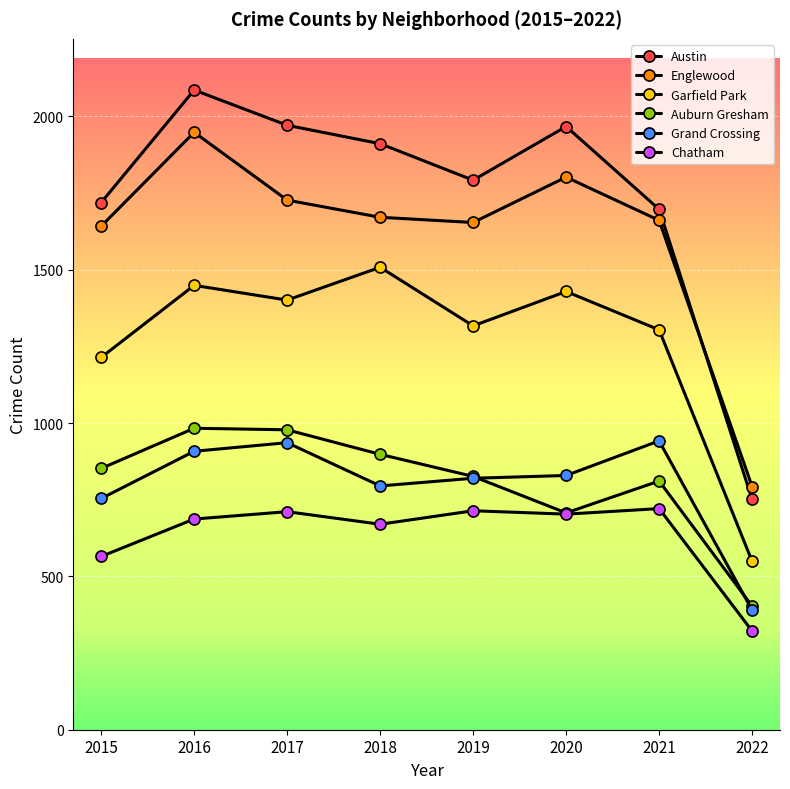

Which series has the largest range (max minus min)?

Austin